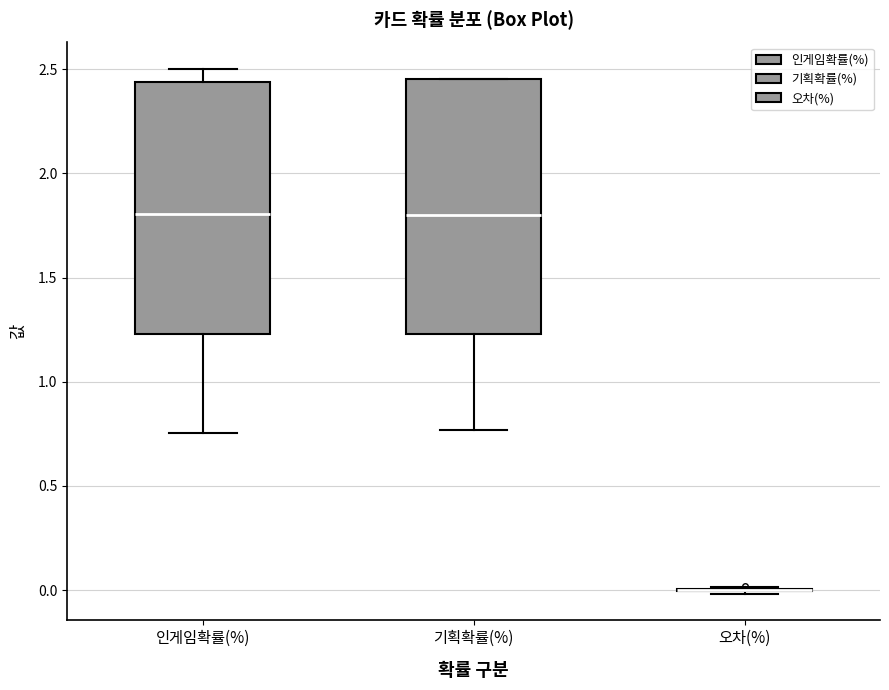

Reading left to right, transcribe this box plot: for each box, give where its median line is, the range the box spans, and where its two whiskers end, as read against the y-axis. The values are not printed on the chart, so give them approximately, as read against the axis.

인게임확률(%): median 1.80, box 1.25 to 2.45, whiskers 0.75 to 2.50
기획확률(%): median 1.80, box 1.25 to 2.45, whiskers 0.75 to 2.45
오차(%): box collapsed to a line at 0.00, whiskers 0.00 to 0.00